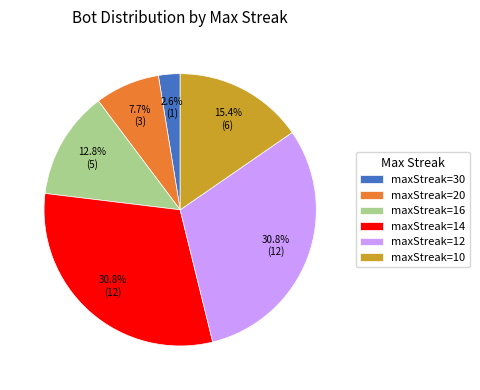

Do maxStreak=10 and maxStreak=14 together represent more than half of the pie?

No